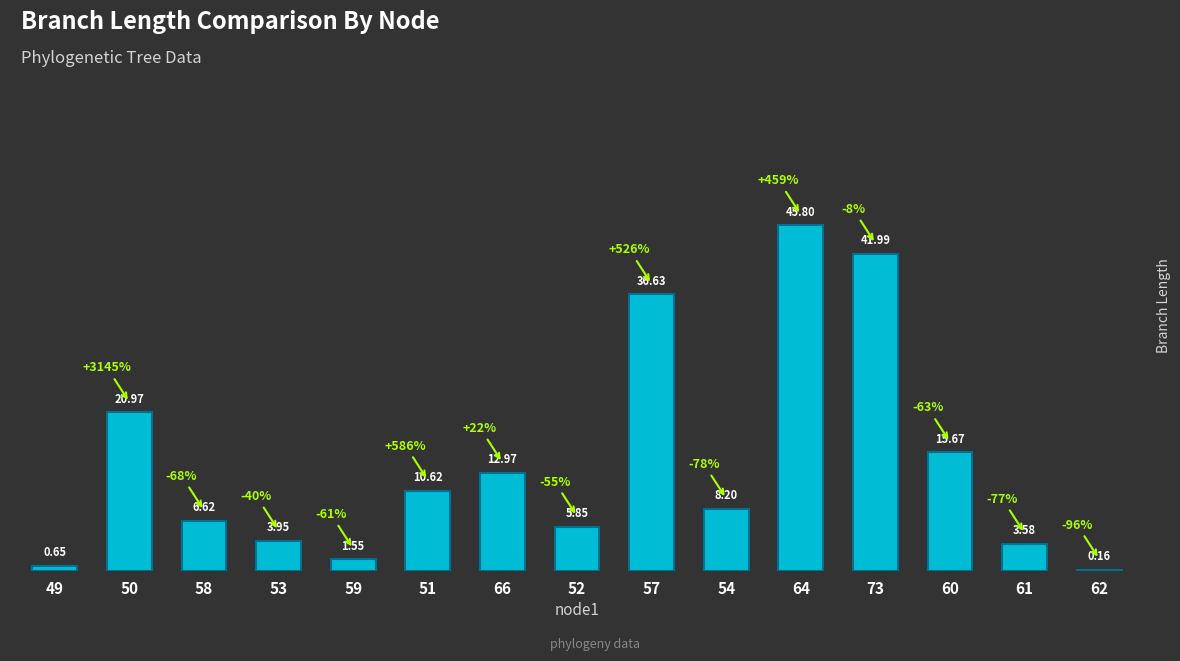

What is the sum of all values?

215.2